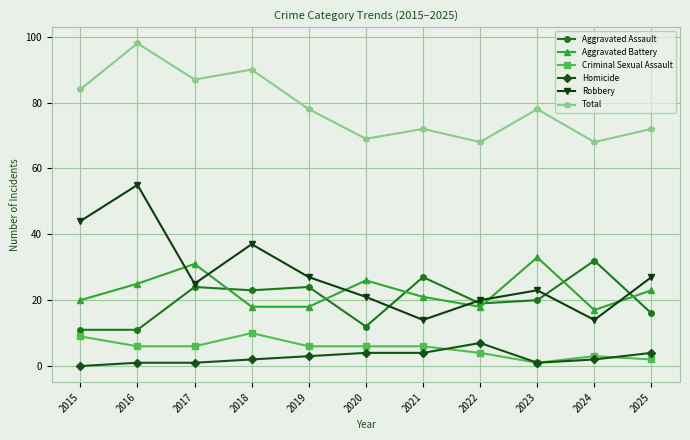

Reading right to left, transcribe all the data shown in this chart.

Aggravated Assault: 2025=16	2024=32	2023=20	2022=19	2021=27	2020=12	2019=24	2018=23	2017=24	2016=11	2015=11
Aggravated Battery: 2025=23	2024=17	2023=33	2022=18	2021=21	2020=26	2019=18	2018=18	2017=31	2016=25	2015=20
Criminal Sexual Assault: 2025=2	2024=3	2023=1	2022=4	2021=6	2020=6	2019=6	2018=10	2017=6	2016=6	2015=9
Homicide: 2025=4	2024=2	2023=1	2022=7	2021=4	2020=4	2019=3	2018=2	2017=1	2016=1	2015=0
Robbery: 2025=27	2024=14	2023=23	2022=20	2021=14	2020=21	2019=27	2018=37	2017=25	2016=55	2015=44
Total: 2025=72	2024=68	2023=78	2022=68	2021=72	2020=69	2019=78	2018=90	2017=87	2016=98	2015=84